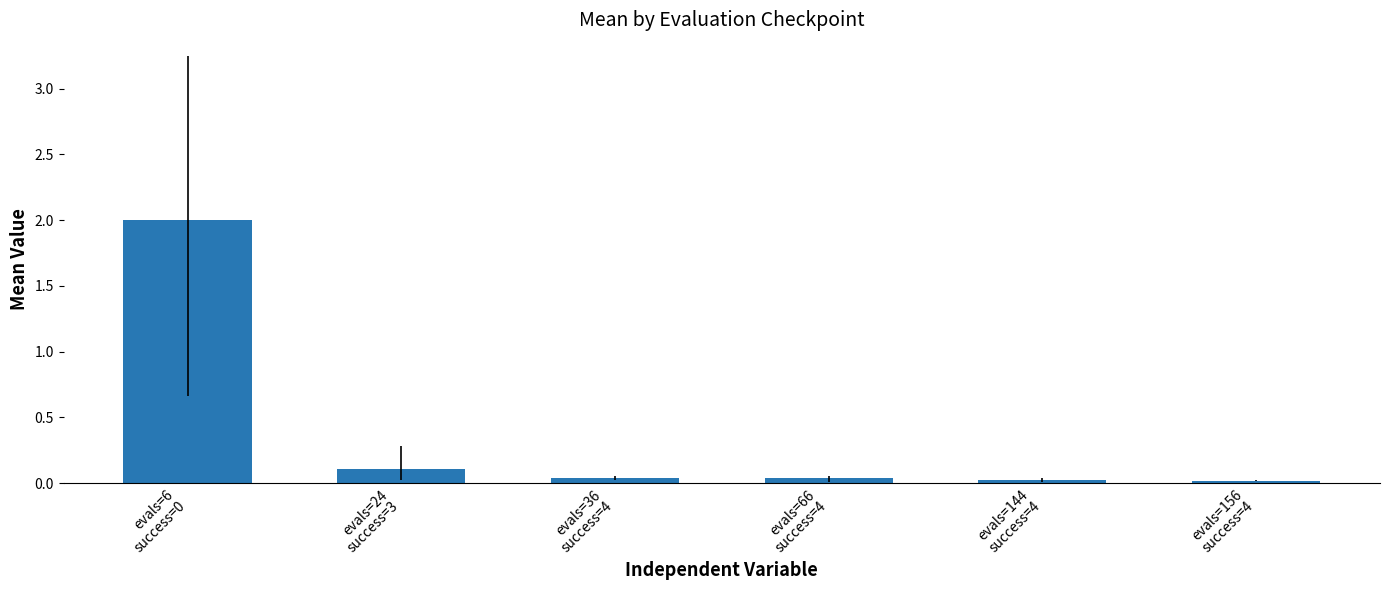

What is the maximum value shown in the chart?

2.0